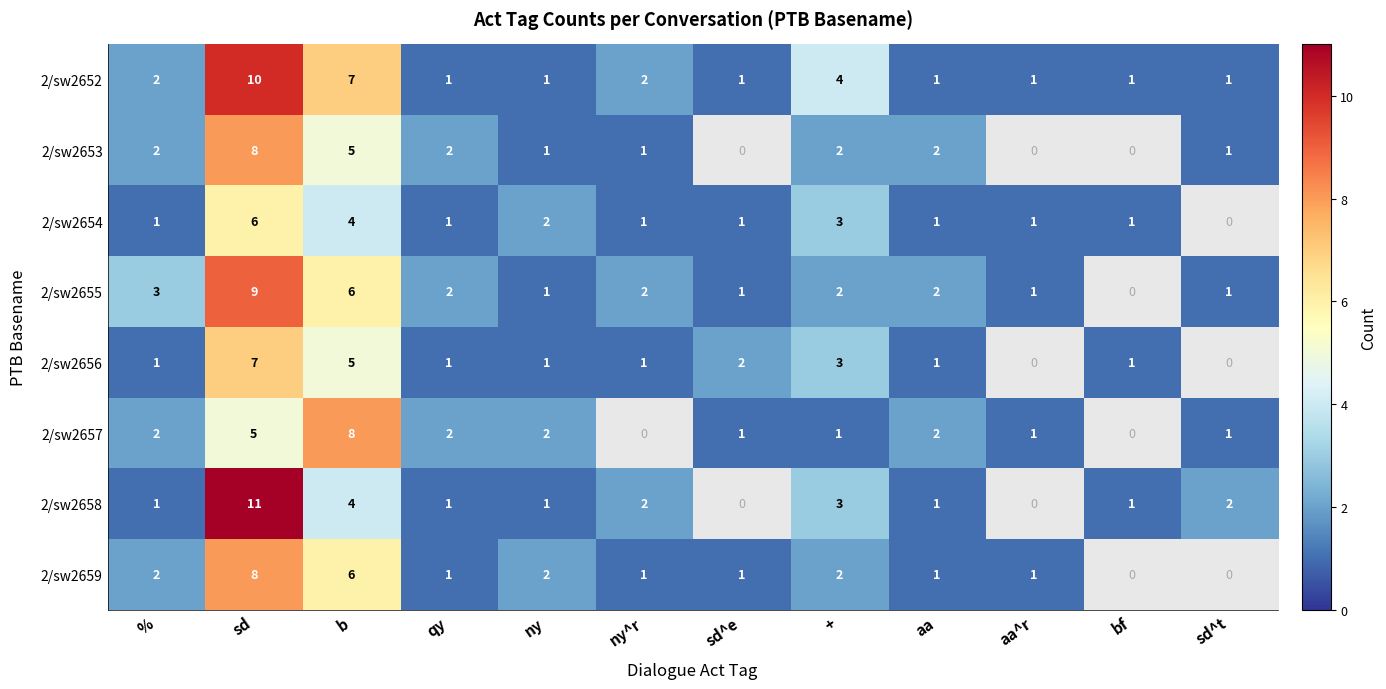

Is the value of 2/sw2652 at aa^r greater than the value of 2/sw2659 at ny?

No